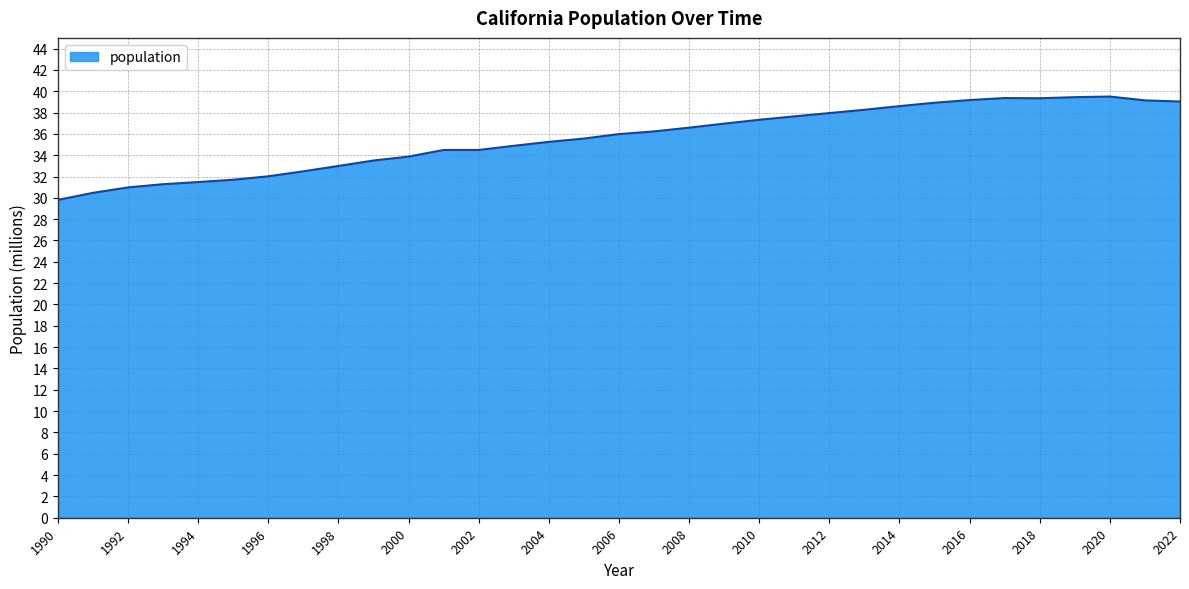

What is the greatest value displayed?

39.5